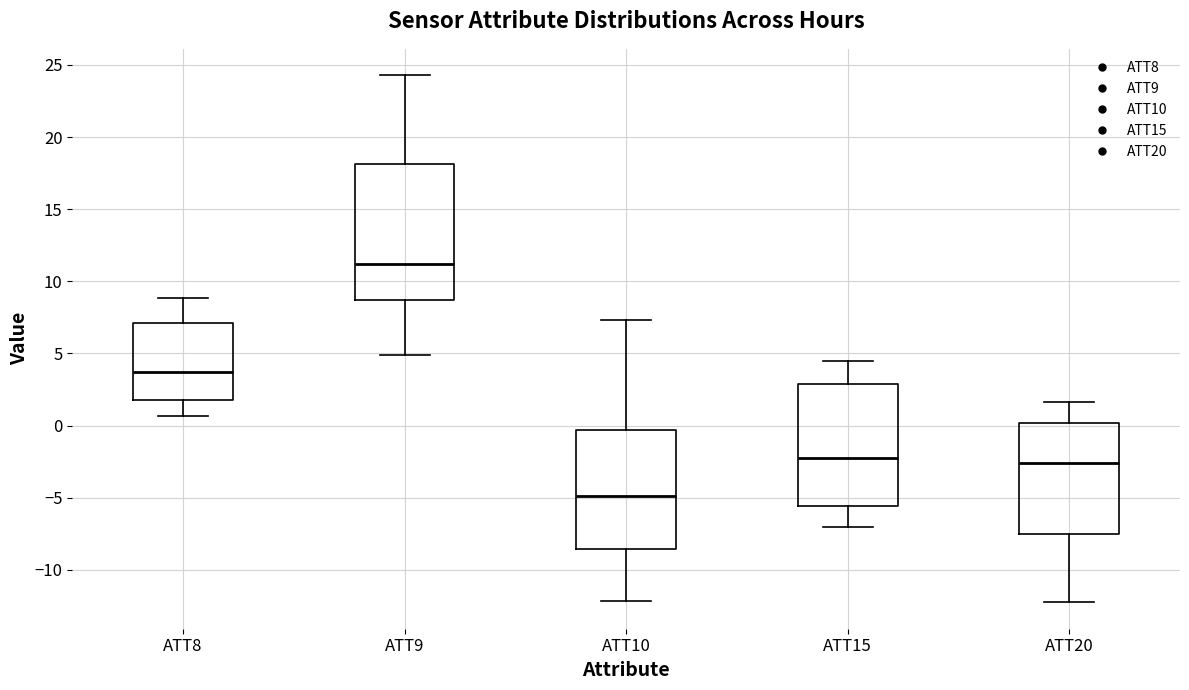

Reading left to right, read every box against the y-axis: the position of its median line, the range the box covers, and the ends of its whiskers. The values are not printed on the chart, so give them approximately, as read against the axis.

ATT8: median 3.5, box 2.0 to 7.0, whiskers 0.5 to 9.0
ATT9: median 11.0, box 8.5 to 18.0, whiskers 5.0 to 24.5
ATT10: median -5.0, box -8.5 to -0.5, whiskers -12.0 to 7.5
ATT15: median -2.0, box -5.5 to 3.0, whiskers -7.0 to 4.5
ATT20: median -2.5, box -7.5 to 0.0, whiskers -12.5 to 1.5